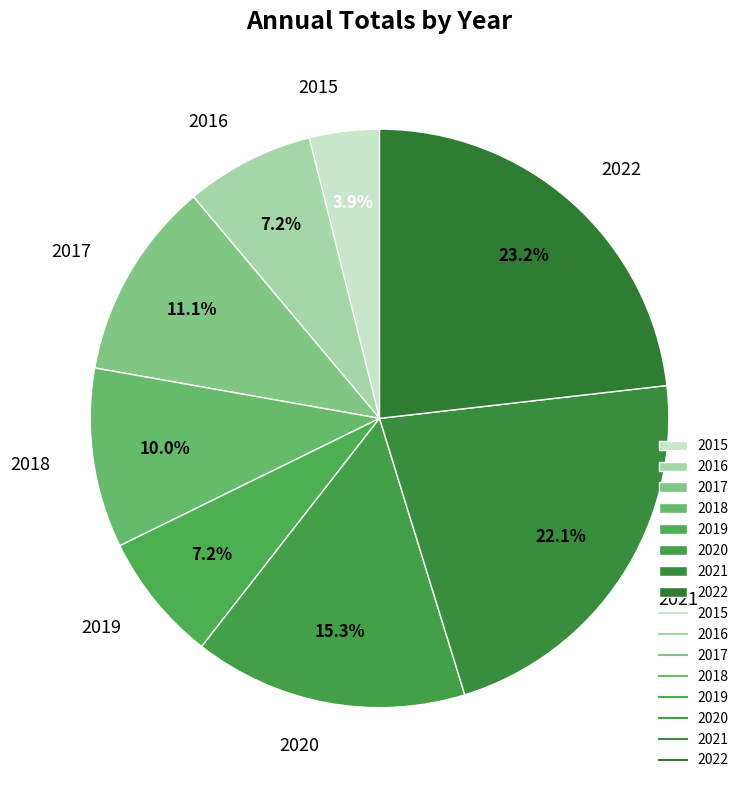

What portion of the pie excludes 2017?

88.9%